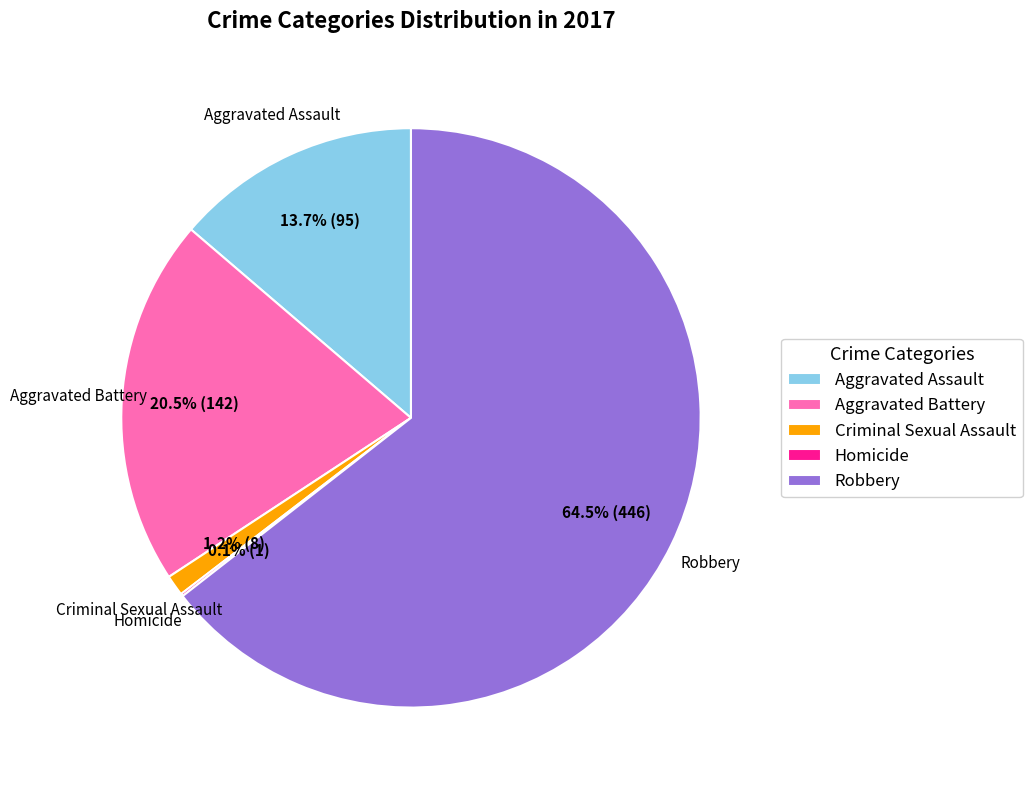

What percentage is NOT represented by Aggravated Assault?

86.3%